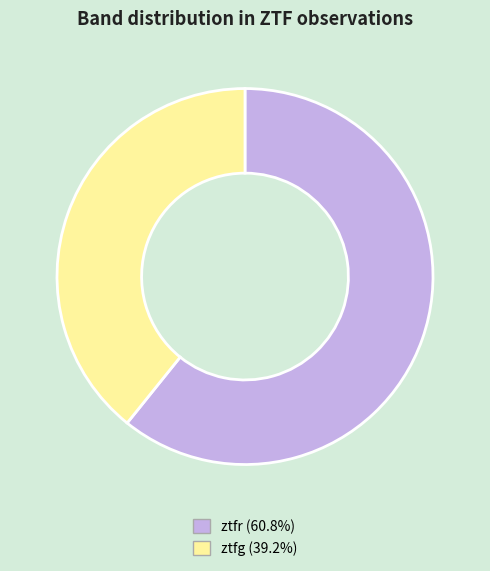

Does any single category account for the majority?

Yes